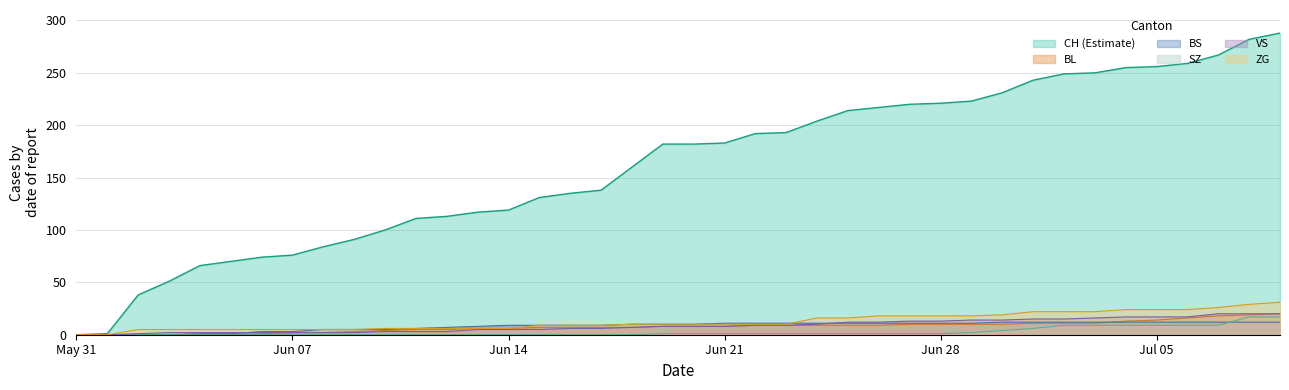

Which series has the largest range (max minus min)?

CH (Estimate)